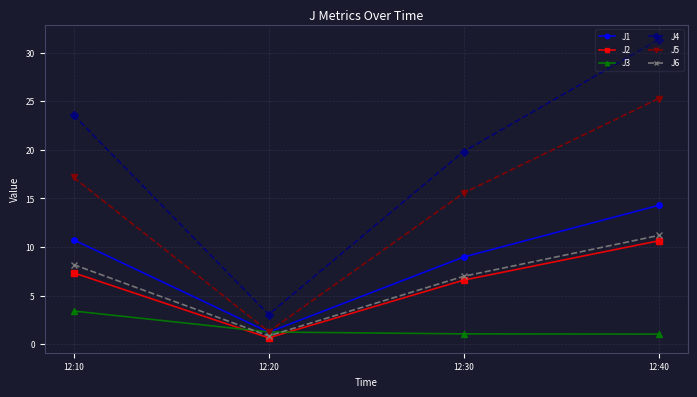

What is the value of the J4 point at the 1st from the left?

23.6